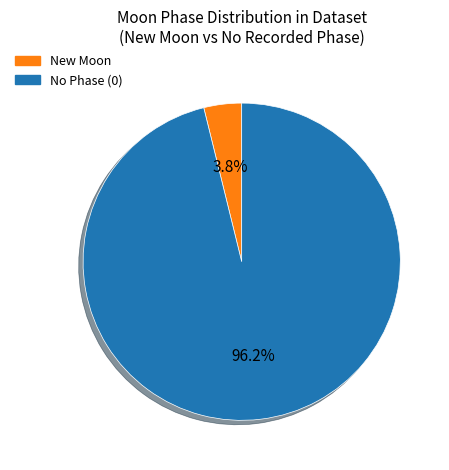

To the nearest percent, what is the difference between the largest and smallest slice percentages?

92%